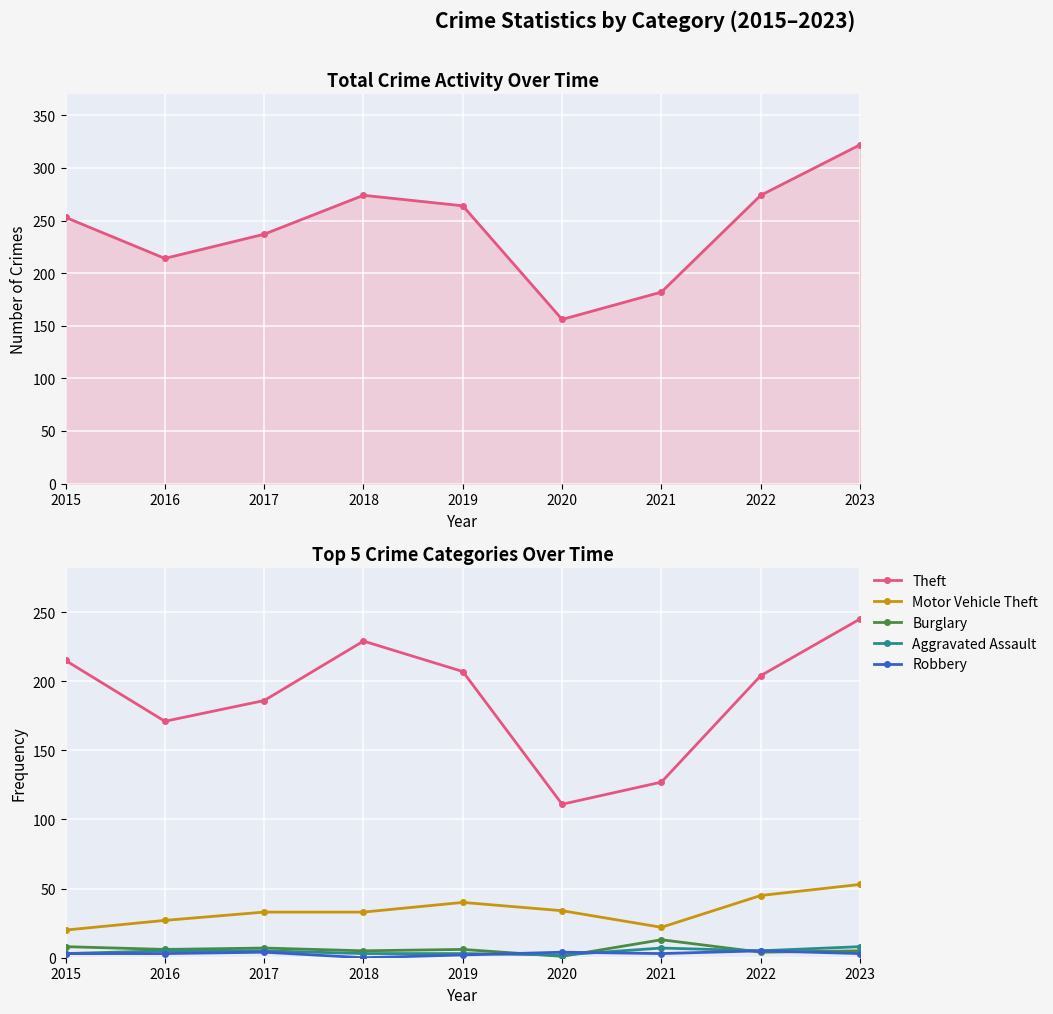

What is the highest value of the Theft series?

245